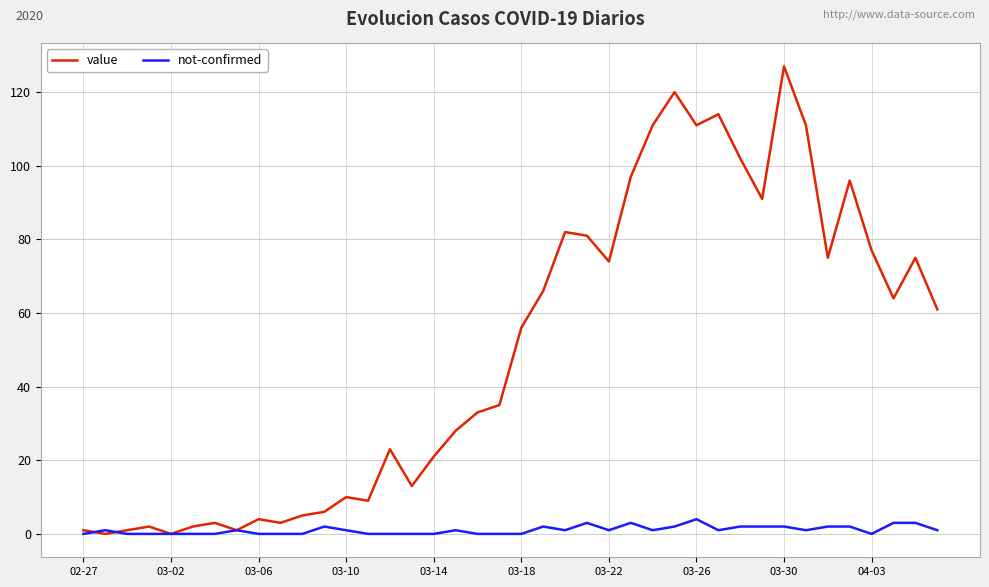

What is the maximum value shown in the chart?

127